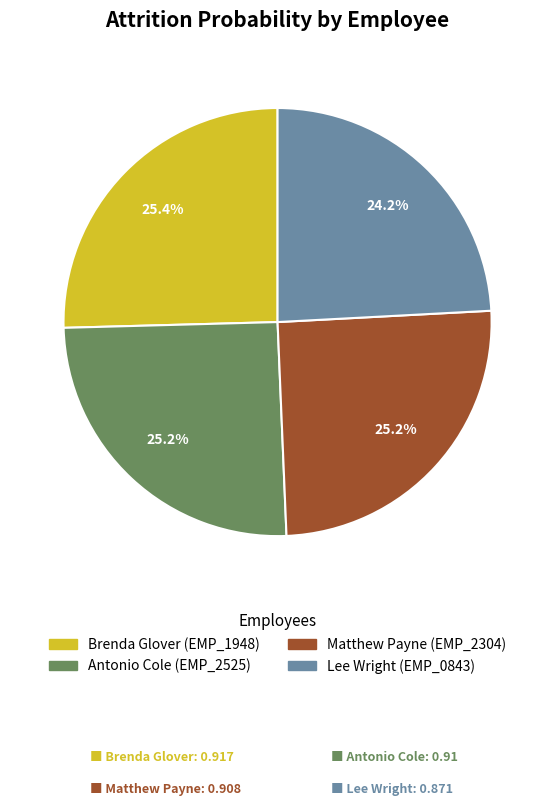

How many slices are in this pie chart?

4